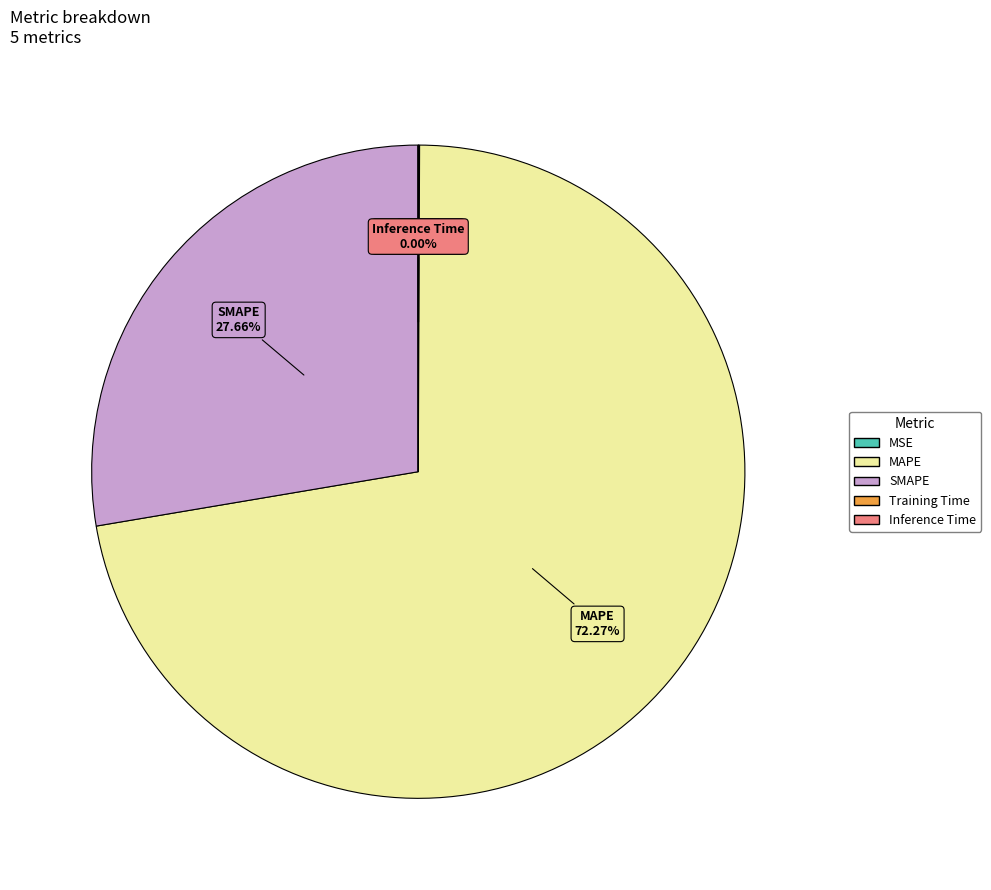

Which slice is the largest?

MAPE